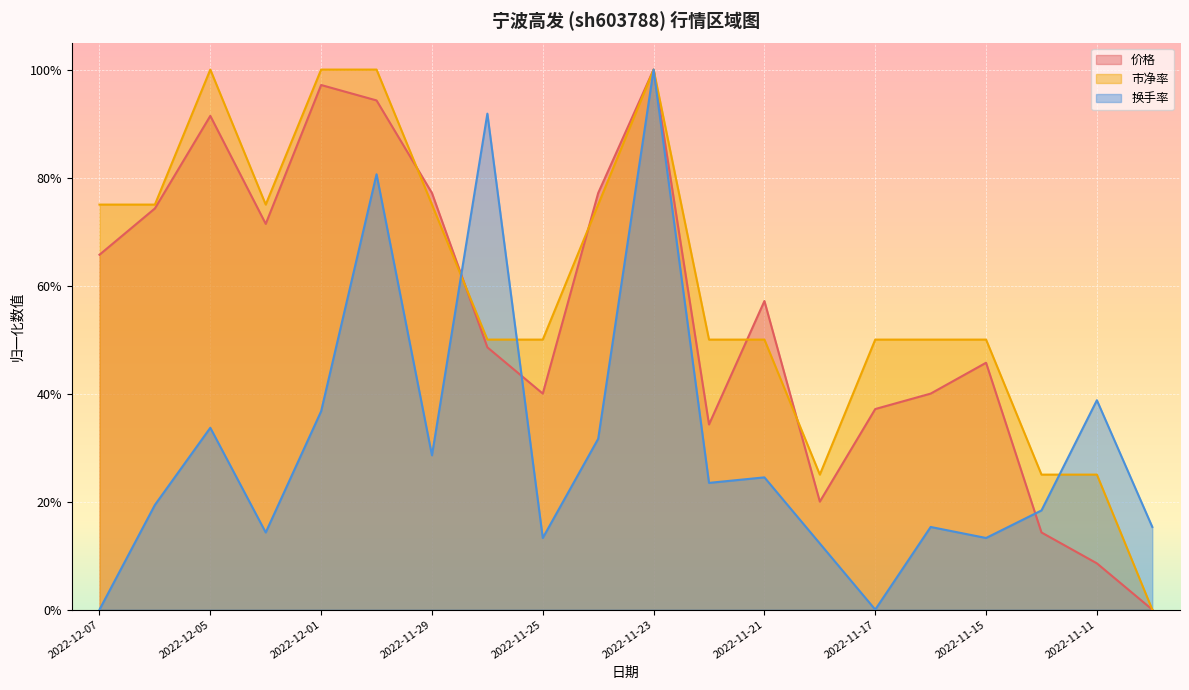

List the series in order of their peak value, lowest first.

价格, 市净率, 换手率